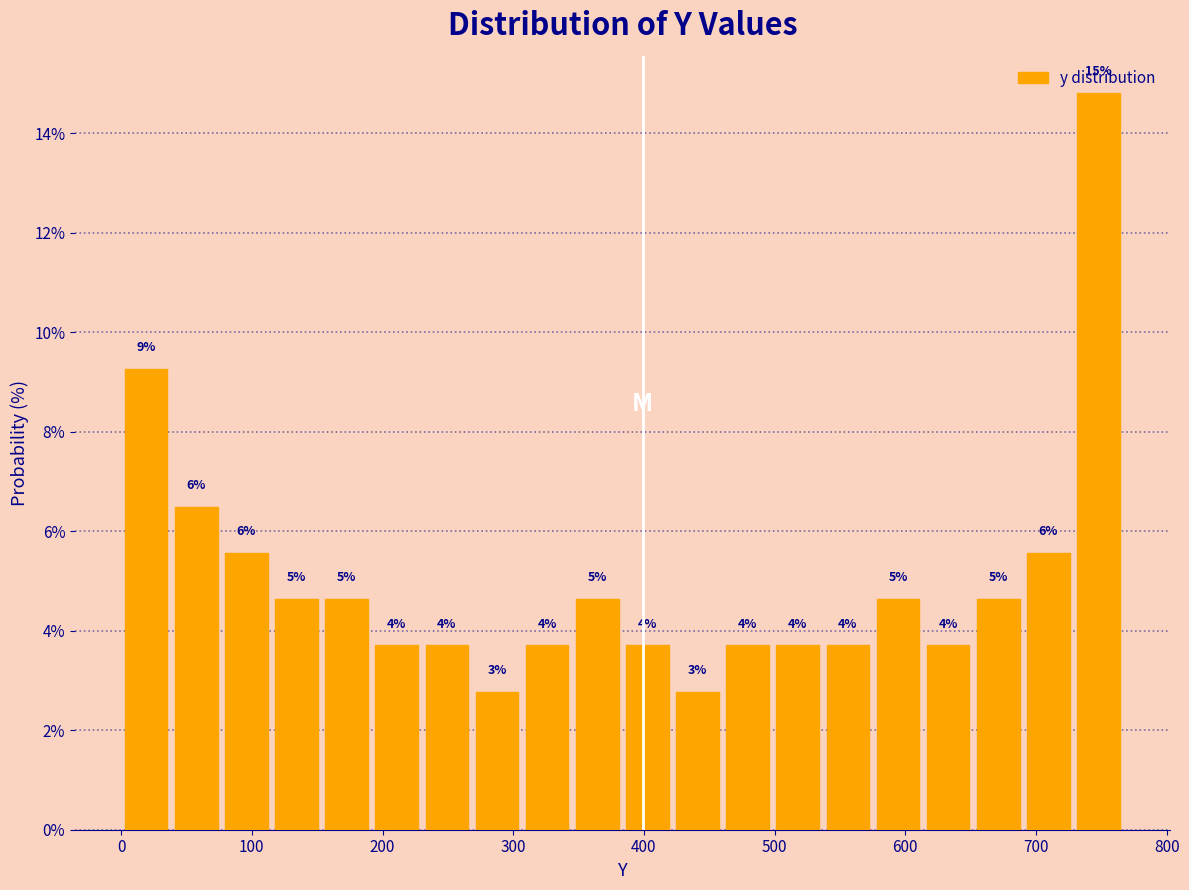

Around what value on the x-axis is the tallest bar? Give the approximate position of its centre, as read against the axis.

750